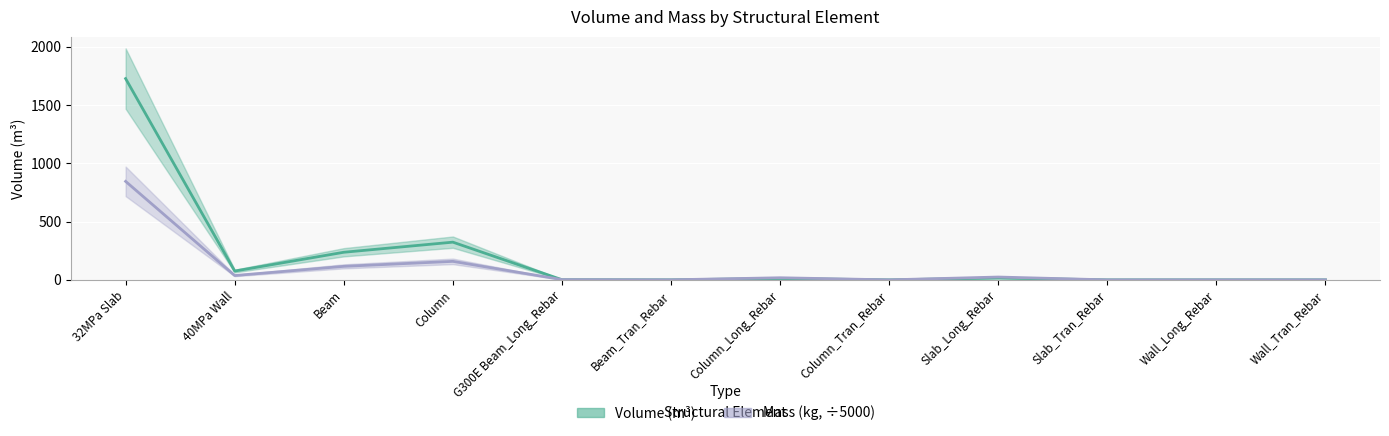

Which category has the lowest value across all series?

Slab_Tran_Rebar